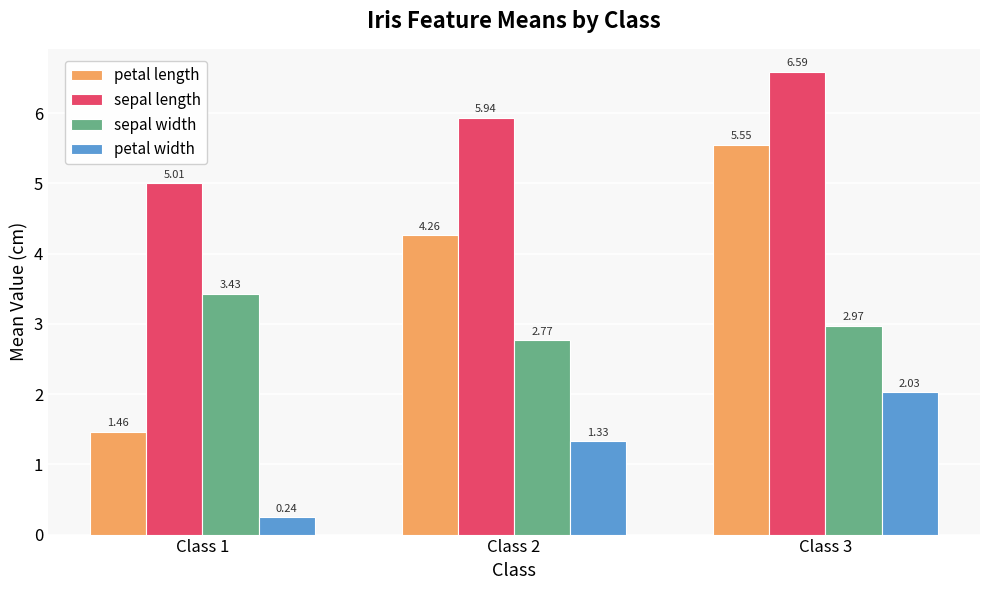

Which series has the largest total across all categories?

sepal length